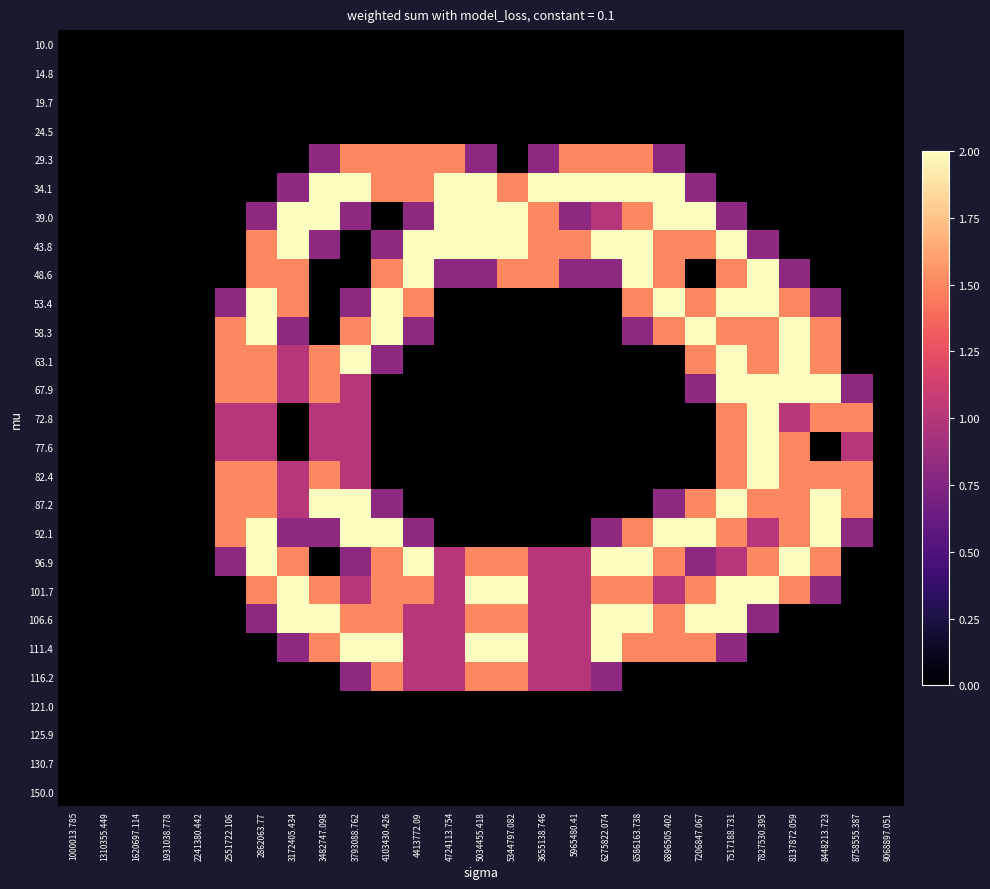

Reading right to left, transcribe all the data shown in this chart.

10.0: 9068897.051=0.0	8758555.387=0.0	8448213.723=0.0	8137872.059=0.0	7827530.395=0.0	7517188.731=0.0	7206847.067=0.0	6896505.402=0.0	6586163.738=0.0	6275822.074=0.0	5965480.41=0.0	3655138.746=0.0	5344797.082=0.0	5034455.418=0.0	4724113.754=0.0	4413772.09=0.0	4103430.426=0.0	3793088.762=0.0	3482747.098=0.0	3172405.434=0.0	2862063.77=0.0	2551722.106=0.0	2241380.442=0.0	1931038.778=0.0	1620697.114=0.0	1310355.449=0.0	1000013.785=0.0
14.8: 9068897.051=0.0	8758555.387=0.0	8448213.723=0.0	8137872.059=0.0	7827530.395=0.0	7517188.731=0.0	7206847.067=0.0	6896505.402=0.0	6586163.738=0.0	6275822.074=0.0	5965480.41=0.0	3655138.746=0.0	5344797.082=0.0	5034455.418=0.0	4724113.754=0.0	4413772.09=0.0	4103430.426=0.0	3793088.762=0.0	3482747.098=0.0	3172405.434=0.0	2862063.77=0.0	2551722.106=0.0	2241380.442=0.0	1931038.778=0.0	1620697.114=0.0	1310355.449=0.0	1000013.785=0.0
19.7: 9068897.051=0.0	8758555.387=0.0	8448213.723=0.0	8137872.059=0.0	7827530.395=0.0	7517188.731=0.0	7206847.067=0.0	6896505.402=0.0	6586163.738=0.0	6275822.074=0.0	5965480.41=0.0	3655138.746=0.0	5344797.082=0.0	5034455.418=0.0	4724113.754=0.0	4413772.09=0.0	4103430.426=0.0	3793088.762=0.0	3482747.098=0.0	3172405.434=0.0	2862063.77=0.0	2551722.106=0.0	2241380.442=0.0	1931038.778=0.0	1620697.114=0.0	1310355.449=0.0	1000013.785=0.0
24.5: 9068897.051=0.0	8758555.387=0.0	8448213.723=0.0	8137872.059=0.0	7827530.395=0.0	7517188.731=0.0	7206847.067=0.0	6896505.402=0.0	6586163.738=0.0	6275822.074=0.0	5965480.41=0.0	3655138.746=0.0	5344797.082=0.0	5034455.418=0.0	4724113.754=0.0	4413772.09=0.0	4103430.426=0.0	3793088.762=0.0	3482747.098=0.0	3172405.434=0.0	2862063.77=0.0	2551722.106=0.0	2241380.442=0.0	1931038.778=0.0	1620697.114=0.0	1310355.449=0.0	1000013.785=0.0
29.3: 9068897.051=0.0	8758555.387=0.0	8448213.723=0.0	8137872.059=0.0	7827530.395=0.0	7517188.731=0.0	7206847.067=0.0	6896505.402=0.8	6586163.738=1.5	6275822.074=1.5	5965480.41=1.5	3655138.746=0.8	5344797.082=0.0	5034455.418=0.8	4724113.754=1.5	4413772.09=1.5	4103430.426=1.5	3793088.762=1.5	3482747.098=0.8	3172405.434=0.0	2862063.77=0.0	2551722.106=0.0	2241380.442=0.0	1931038.778=0.0	1620697.114=0.0	1310355.449=0.0	1000013.785=0.0
34.1: 9068897.051=0.0	8758555.387=0.0	8448213.723=0.0	8137872.059=0.0	7827530.395=0.0	7517188.731=0.0	7206847.067=0.8	6896505.402=2.0	6586163.738=2.0	6275822.074=2.0	5965480.41=2.0	3655138.746=2.0	5344797.082=1.5	5034455.418=2.0	4724113.754=2.0	4413772.09=1.5	4103430.426=1.5	3793088.762=2.0	3482747.098=2.0	3172405.434=0.8	2862063.77=0.0	2551722.106=0.0	2241380.442=0.0	1931038.778=0.0	1620697.114=0.0	1310355.449=0.0	1000013.785=0.0
39.0: 9068897.051=0.0	8758555.387=0.0	8448213.723=0.0	8137872.059=0.0	7827530.395=0.0	7517188.731=0.8	7206847.067=2.0	6896505.402=2.0	6586163.738=1.5	6275822.074=1.0	5965480.41=0.8	3655138.746=1.5	5344797.082=2.0	5034455.418=2.0	4724113.754=2.0	4413772.09=0.8	4103430.426=0.0	3793088.762=0.8	3482747.098=2.0	3172405.434=2.0	2862063.77=0.8	2551722.106=0.0	2241380.442=0.0	1931038.778=0.0	1620697.114=0.0	1310355.449=0.0	1000013.785=0.0
43.8: 9068897.051=0.0	8758555.387=0.0	8448213.723=0.0	8137872.059=0.0	7827530.395=0.8	7517188.731=2.0	7206847.067=1.5	6896505.402=1.5	6586163.738=2.0	6275822.074=2.0	5965480.41=1.5	3655138.746=1.5	5344797.082=2.0	5034455.418=2.0	4724113.754=2.0	4413772.09=2.0	4103430.426=0.8	3793088.762=0.0	3482747.098=0.8	3172405.434=2.0	2862063.77=1.5	2551722.106=0.0	2241380.442=0.0	1931038.778=0.0	1620697.114=0.0	1310355.449=0.0	1000013.785=0.0
48.6: 9068897.051=0.0	8758555.387=0.0	8448213.723=0.0	8137872.059=0.8	7827530.395=2.0	7517188.731=1.5	7206847.067=0.0	6896505.402=1.5	6586163.738=2.0	6275822.074=0.8	5965480.41=0.8	3655138.746=1.5	5344797.082=1.5	5034455.418=0.8	4724113.754=0.8	4413772.09=2.0	4103430.426=1.5	3793088.762=0.0	3482747.098=0.0	3172405.434=1.5	2862063.77=1.5	2551722.106=0.0	2241380.442=0.0	1931038.778=0.0	1620697.114=0.0	1310355.449=0.0	1000013.785=0.0
53.4: 9068897.051=0.0	8758555.387=0.0	8448213.723=0.8	8137872.059=1.5	7827530.395=2.0	7517188.731=2.0	7206847.067=1.5	6896505.402=2.0	6586163.738=1.5	6275822.074=0.0	5965480.41=0.0	3655138.746=0.0	5344797.082=0.0	5034455.418=0.0	4724113.754=0.0	4413772.09=1.5	4103430.426=2.0	3793088.762=0.8	3482747.098=0.0	3172405.434=1.5	2862063.77=2.0	2551722.106=0.8	2241380.442=0.0	1931038.778=0.0	1620697.114=0.0	1310355.449=0.0	1000013.785=0.0
58.3: 9068897.051=0.0	8758555.387=0.0	8448213.723=1.5	8137872.059=2.0	7827530.395=1.5	7517188.731=1.5	7206847.067=2.0	6896505.402=1.5	6586163.738=0.8	6275822.074=0.0	5965480.41=0.0	3655138.746=0.0	5344797.082=0.0	5034455.418=0.0	4724113.754=0.0	4413772.09=0.8	4103430.426=2.0	3793088.762=1.5	3482747.098=0.0	3172405.434=0.8	2862063.77=2.0	2551722.106=1.5	2241380.442=0.0	1931038.778=0.0	1620697.114=0.0	1310355.449=0.0	1000013.785=0.0
63.1: 9068897.051=0.0	8758555.387=0.0	8448213.723=1.5	8137872.059=2.0	7827530.395=1.5	7517188.731=2.0	7206847.067=1.5	6896505.402=0.0	6586163.738=0.0	6275822.074=0.0	5965480.41=0.0	3655138.746=0.0	5344797.082=0.0	5034455.418=0.0	4724113.754=0.0	4413772.09=0.0	4103430.426=0.8	3793088.762=2.0	3482747.098=1.5	3172405.434=1.0	2862063.77=1.5	2551722.106=1.5	2241380.442=0.0	1931038.778=0.0	1620697.114=0.0	1310355.449=0.0	1000013.785=0.0
67.9: 9068897.051=0.0	8758555.387=0.8	8448213.723=2.0	8137872.059=2.0	7827530.395=2.0	7517188.731=2.0	7206847.067=0.8	6896505.402=0.0	6586163.738=0.0	6275822.074=0.0	5965480.41=0.0	3655138.746=0.0	5344797.082=0.0	5034455.418=0.0	4724113.754=0.0	4413772.09=0.0	4103430.426=0.0	3793088.762=1.0	3482747.098=1.5	3172405.434=1.0	2862063.77=1.5	2551722.106=1.5	2241380.442=0.0	1931038.778=0.0	1620697.114=0.0	1310355.449=0.0	1000013.785=0.0
72.8: 9068897.051=0.0	8758555.387=1.5	8448213.723=1.5	8137872.059=1.0	7827530.395=2.0	7517188.731=1.5	7206847.067=0.0	6896505.402=0.0	6586163.738=0.0	6275822.074=0.0	5965480.41=0.0	3655138.746=0.0	5344797.082=0.0	5034455.418=0.0	4724113.754=0.0	4413772.09=0.0	4103430.426=0.0	3793088.762=1.0	3482747.098=1.0	3172405.434=0.0	2862063.77=1.0	2551722.106=1.0	2241380.442=0.0	1931038.778=0.0	1620697.114=0.0	1310355.449=0.0	1000013.785=0.0
77.6: 9068897.051=0.0	8758555.387=1.0	8448213.723=0.0	8137872.059=1.5	7827530.395=2.0	7517188.731=1.5	7206847.067=0.0	6896505.402=0.0	6586163.738=0.0	6275822.074=0.0	5965480.41=0.0	3655138.746=0.0	5344797.082=0.0	5034455.418=0.0	4724113.754=0.0	4413772.09=0.0	4103430.426=0.0	3793088.762=1.0	3482747.098=1.0	3172405.434=0.0	2862063.77=1.0	2551722.106=1.0	2241380.442=0.0	1931038.778=0.0	1620697.114=0.0	1310355.449=0.0	1000013.785=0.0
82.4: 9068897.051=0.0	8758555.387=1.5	8448213.723=1.5	8137872.059=1.5	7827530.395=2.0	7517188.731=1.5	7206847.067=0.0	6896505.402=0.0	6586163.738=0.0	6275822.074=0.0	5965480.41=0.0	3655138.746=0.0	5344797.082=0.0	5034455.418=0.0	4724113.754=0.0	4413772.09=0.0	4103430.426=0.0	3793088.762=1.0	3482747.098=1.5	3172405.434=1.0	2862063.77=1.5	2551722.106=1.5	2241380.442=0.0	1931038.778=0.0	1620697.114=0.0	1310355.449=0.0	1000013.785=0.0
87.2: 9068897.051=0.0	8758555.387=1.5	8448213.723=2.0	8137872.059=1.5	7827530.395=1.5	7517188.731=2.0	7206847.067=1.5	6896505.402=0.8	6586163.738=0.0	6275822.074=0.0	5965480.41=0.0	3655138.746=0.0	5344797.082=0.0	5034455.418=0.0	4724113.754=0.0	4413772.09=0.0	4103430.426=0.8	3793088.762=2.0	3482747.098=2.0	3172405.434=1.0	2862063.77=1.5	2551722.106=1.5	2241380.442=0.0	1931038.778=0.0	1620697.114=0.0	1310355.449=0.0	1000013.785=0.0
92.1: 9068897.051=0.0	8758555.387=0.8	8448213.723=2.0	8137872.059=1.5	7827530.395=1.0	7517188.731=1.5	7206847.067=2.0	6896505.402=2.0	6586163.738=1.5	6275822.074=0.8	5965480.41=0.0	3655138.746=0.0	5344797.082=0.0	5034455.418=0.0	4724113.754=0.0	4413772.09=0.8	4103430.426=2.0	3793088.762=2.0	3482747.098=0.8	3172405.434=0.8	2862063.77=2.0	2551722.106=1.5	2241380.442=0.0	1931038.778=0.0	1620697.114=0.0	1310355.449=0.0	1000013.785=0.0
96.9: 9068897.051=0.0	8758555.387=0.0	8448213.723=1.5	8137872.059=2.0	7827530.395=1.5	7517188.731=1.0	7206847.067=0.8	6896505.402=1.5	6586163.738=2.0	6275822.074=2.0	5965480.41=1.0	3655138.746=1.0	5344797.082=1.5	5034455.418=1.5	4724113.754=1.0	4413772.09=2.0	4103430.426=1.5	3793088.762=0.8	3482747.098=0.0	3172405.434=1.5	2862063.77=2.0	2551722.106=0.8	2241380.442=0.0	1931038.778=0.0	1620697.114=0.0	1310355.449=0.0	1000013.785=0.0
101.7: 9068897.051=0.0	8758555.387=0.0	8448213.723=0.8	8137872.059=1.5	7827530.395=2.0	7517188.731=2.0	7206847.067=1.5	6896505.402=1.0	6586163.738=1.5	6275822.074=1.5	5965480.41=1.0	3655138.746=1.0	5344797.082=2.0	5034455.418=2.0	4724113.754=1.0	4413772.09=1.5	4103430.426=1.5	3793088.762=1.0	3482747.098=1.5	3172405.434=2.0	2862063.77=1.5	2551722.106=0.0	2241380.442=0.0	1931038.778=0.0	1620697.114=0.0	1310355.449=0.0	1000013.785=0.0
106.6: 9068897.051=0.0	8758555.387=0.0	8448213.723=0.0	8137872.059=0.0	7827530.395=0.8	7517188.731=2.0	7206847.067=2.0	6896505.402=1.5	6586163.738=2.0	6275822.074=2.0	5965480.41=1.0	3655138.746=1.0	5344797.082=1.5	5034455.418=1.5	4724113.754=1.0	4413772.09=1.0	4103430.426=1.5	3793088.762=1.5	3482747.098=2.0	3172405.434=2.0	2862063.77=0.8	2551722.106=0.0	2241380.442=0.0	1931038.778=0.0	1620697.114=0.0	1310355.449=0.0	1000013.785=0.0
111.4: 9068897.051=0.0	8758555.387=0.0	8448213.723=0.0	8137872.059=0.0	7827530.395=0.0	7517188.731=0.8	7206847.067=1.5	6896505.402=1.5	6586163.738=1.5	6275822.074=2.0	5965480.41=1.0	3655138.746=1.0	5344797.082=2.0	5034455.418=2.0	4724113.754=1.0	4413772.09=1.0	4103430.426=2.0	3793088.762=2.0	3482747.098=1.5	3172405.434=0.8	2862063.77=0.0	2551722.106=0.0	2241380.442=0.0	1931038.778=0.0	1620697.114=0.0	1310355.449=0.0	1000013.785=0.0
116.2: 9068897.051=0.0	8758555.387=0.0	8448213.723=0.0	8137872.059=0.0	7827530.395=0.0	7517188.731=0.0	7206847.067=0.0	6896505.402=0.0	6586163.738=0.0	6275822.074=0.8	5965480.41=1.0	3655138.746=1.0	5344797.082=1.5	5034455.418=1.5	4724113.754=1.0	4413772.09=1.0	4103430.426=1.5	3793088.762=0.8	3482747.098=0.0	3172405.434=0.0	2862063.77=0.0	2551722.106=0.0	2241380.442=0.0	1931038.778=0.0	1620697.114=0.0	1310355.449=0.0	1000013.785=0.0
121.0: 9068897.051=0.0	8758555.387=0.0	8448213.723=0.0	8137872.059=0.0	7827530.395=0.0	7517188.731=0.0	7206847.067=0.0	6896505.402=0.0	6586163.738=0.0	6275822.074=0.0	5965480.41=0.0	3655138.746=0.0	5344797.082=0.0	5034455.418=0.0	4724113.754=0.0	4413772.09=0.0	4103430.426=0.0	3793088.762=0.0	3482747.098=0.0	3172405.434=0.0	2862063.77=0.0	2551722.106=0.0	2241380.442=0.0	1931038.778=0.0	1620697.114=0.0	1310355.449=0.0	1000013.785=0.0
125.9: 9068897.051=0.0	8758555.387=0.0	8448213.723=0.0	8137872.059=0.0	7827530.395=0.0	7517188.731=0.0	7206847.067=0.0	6896505.402=0.0	6586163.738=0.0	6275822.074=0.0	5965480.41=0.0	3655138.746=0.0	5344797.082=0.0	5034455.418=0.0	4724113.754=0.0	4413772.09=0.0	4103430.426=0.0	3793088.762=0.0	3482747.098=0.0	3172405.434=0.0	2862063.77=0.0	2551722.106=0.0	2241380.442=0.0	1931038.778=0.0	1620697.114=0.0	1310355.449=0.0	1000013.785=0.0
130.7: 9068897.051=0.0	8758555.387=0.0	8448213.723=0.0	8137872.059=0.0	7827530.395=0.0	7517188.731=0.0	7206847.067=0.0	6896505.402=0.0	6586163.738=0.0	6275822.074=0.0	5965480.41=0.0	3655138.746=0.0	5344797.082=0.0	5034455.418=0.0	4724113.754=0.0	4413772.09=0.0	4103430.426=0.0	3793088.762=0.0	3482747.098=0.0	3172405.434=0.0	2862063.77=0.0	2551722.106=0.0	2241380.442=0.0	1931038.778=0.0	1620697.114=0.0	1310355.449=0.0	1000013.785=0.0
150.0: 9068897.051=0.0	8758555.387=0.0	8448213.723=0.0	8137872.059=0.0	7827530.395=0.0	7517188.731=0.0	7206847.067=0.0	6896505.402=0.0	6586163.738=0.0	6275822.074=0.0	5965480.41=0.0	3655138.746=0.0	5344797.082=0.0	5034455.418=0.0	4724113.754=0.0	4413772.09=0.0	4103430.426=0.0	3793088.762=0.0	3482747.098=0.0	3172405.434=0.0	2862063.77=0.0	2551722.106=0.0	2241380.442=0.0	1931038.778=0.0	1620697.114=0.0	1310355.449=0.0	1000013.785=0.0